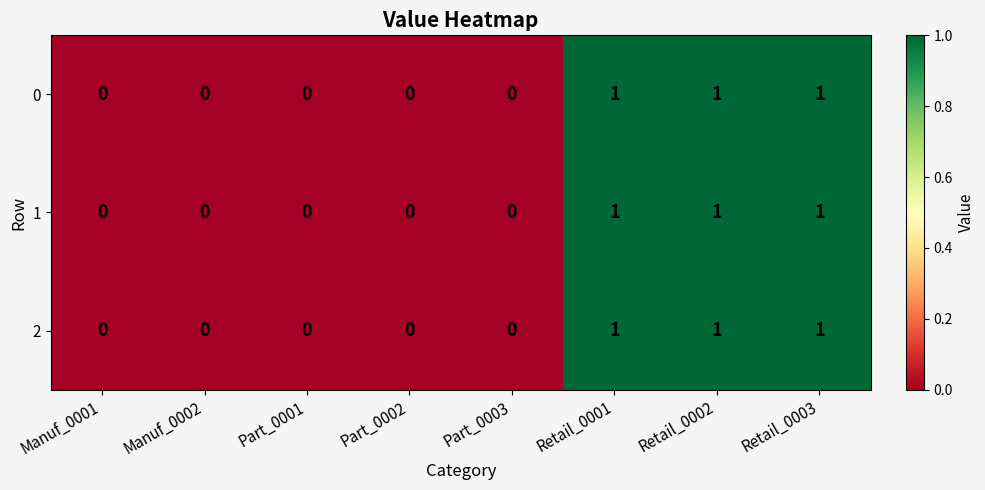

How many 1 values are between 0 and 1?

8